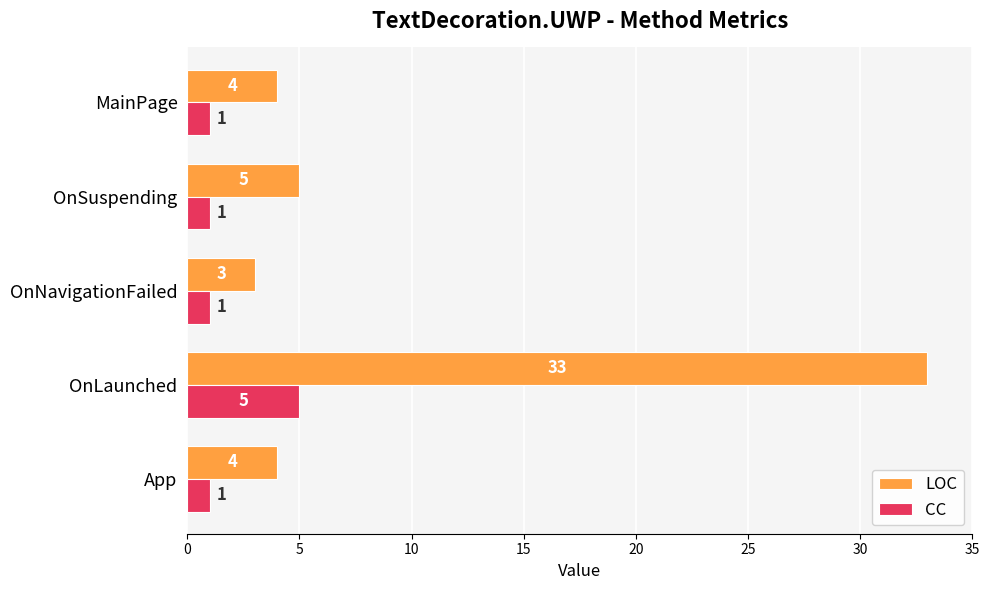

How many categories are shown in the chart?

5